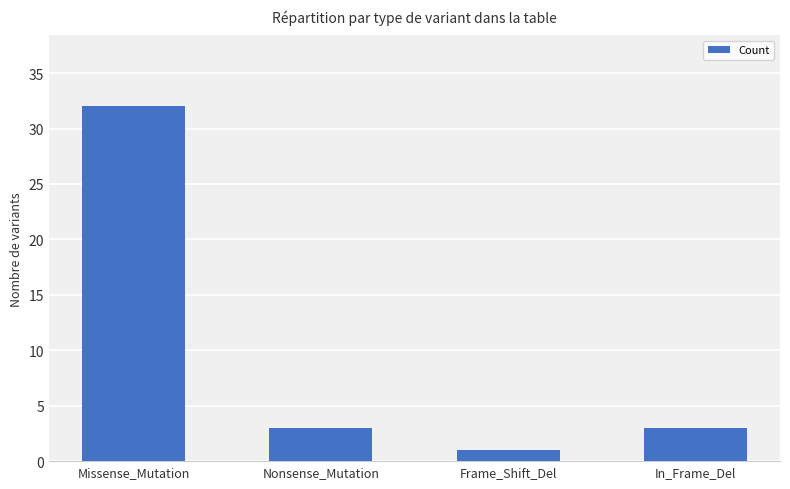

Is it true that the value at Frame_Shift_Del is 1?

True